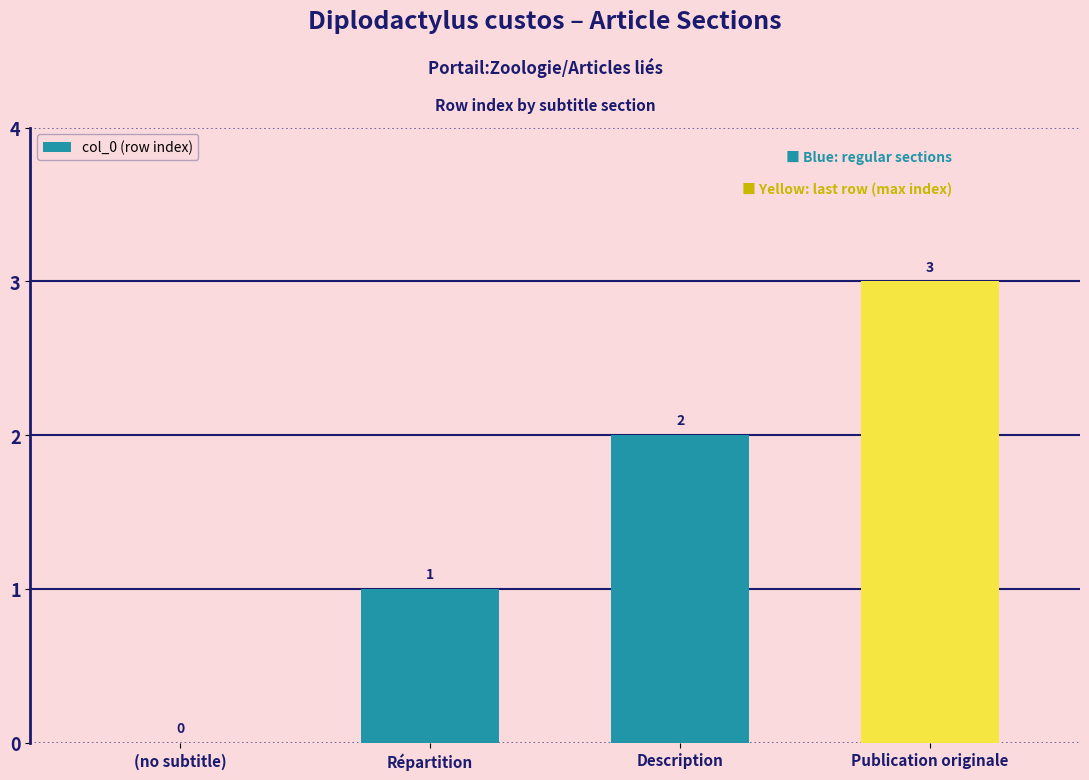

The chart shows a value of 2 at (no subtitle). True or false?

False